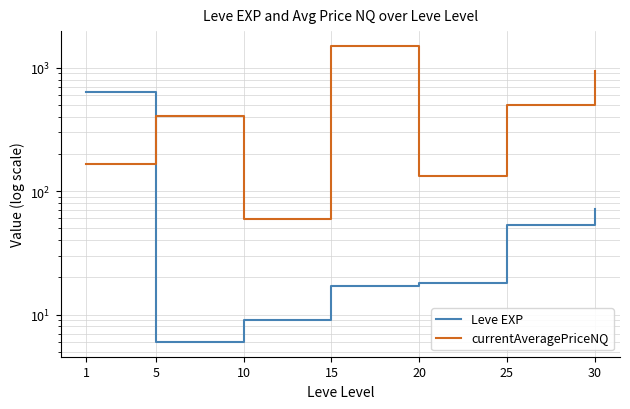

What is the difference between the highest and lowest values at 20?

113.3